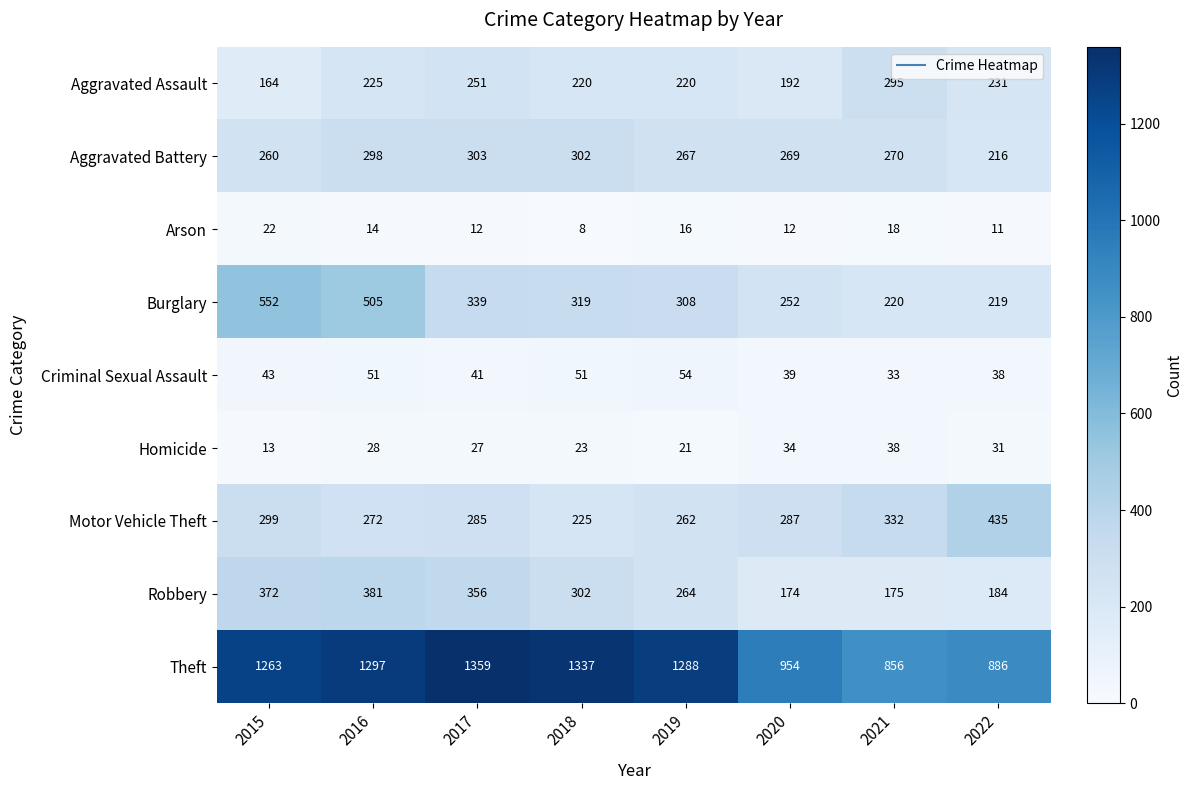

Which series has the largest range (max minus min)?

Theft